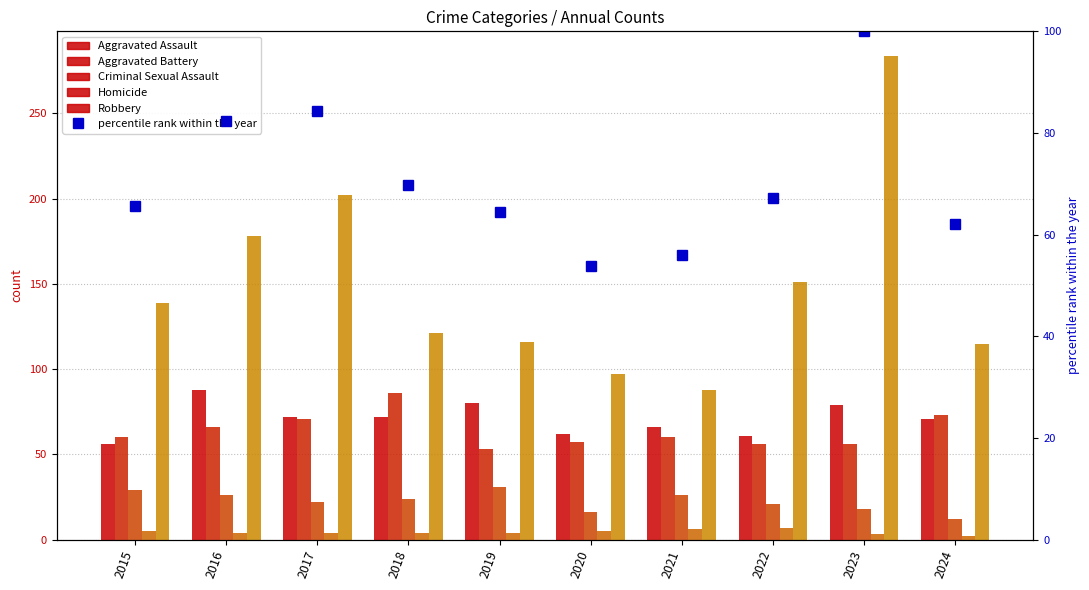

Is it true that Aggravated Battery equals 21.5 at 2020?

False